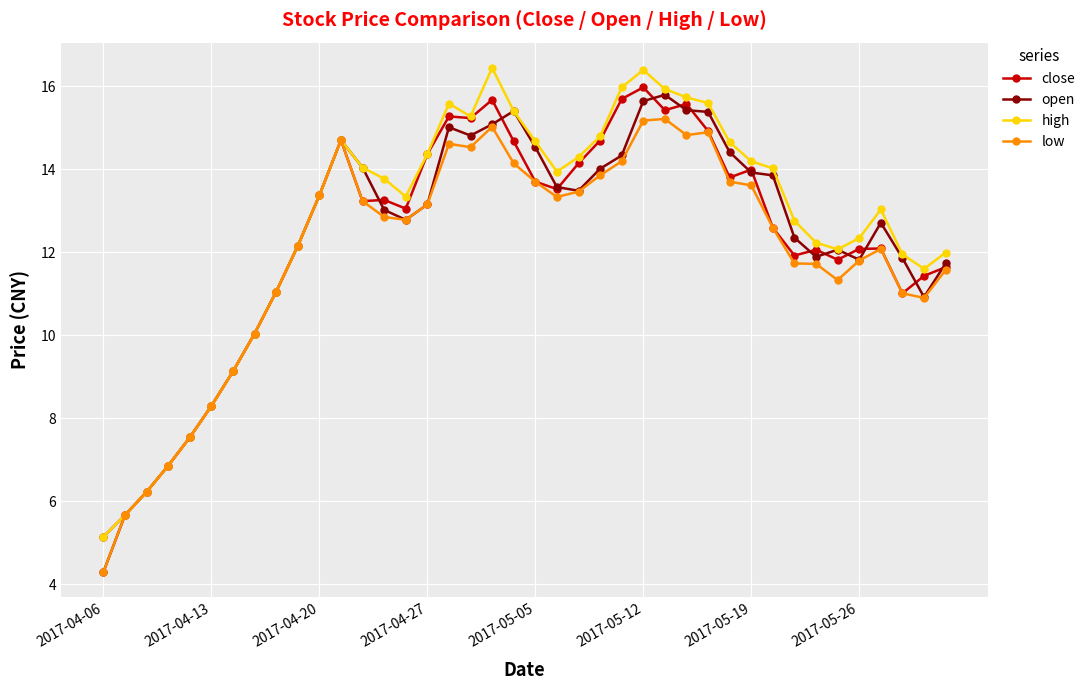

What is the lowest value of the low series?

4.3